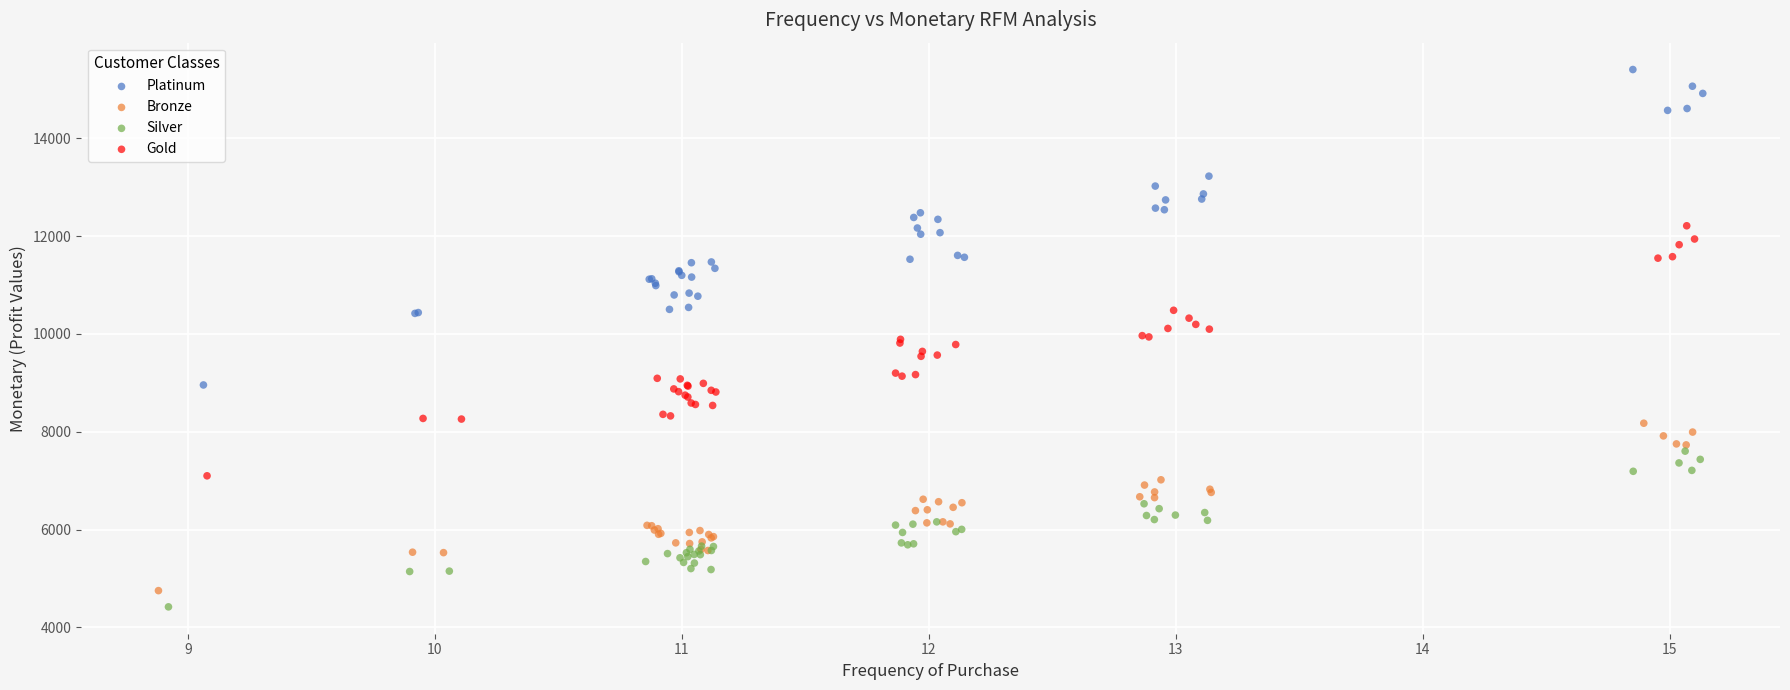

Which series has the largest Y range (max minus min)?

Platinum